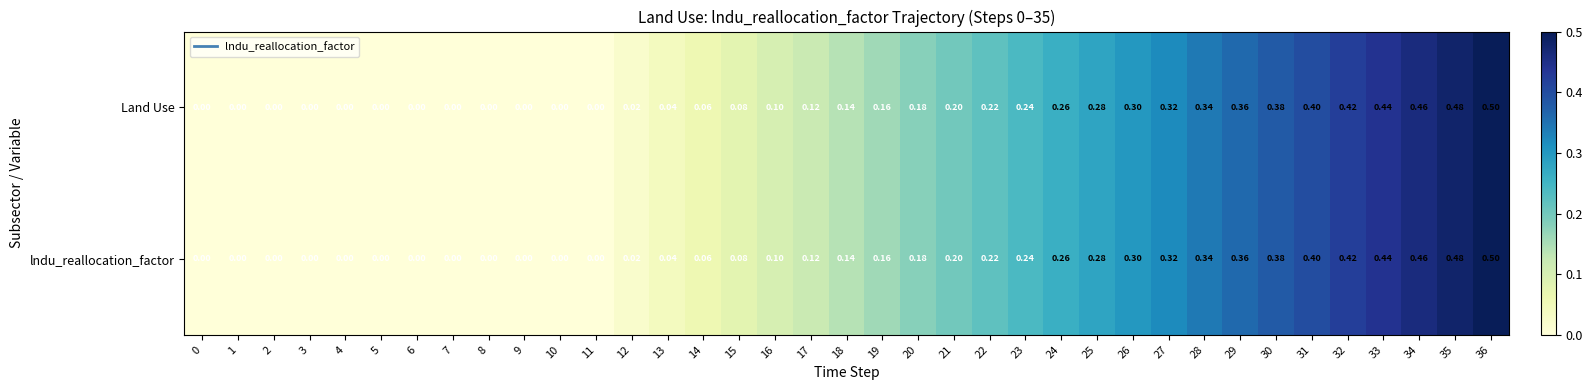

At which category is the sum across all series the highest?

36